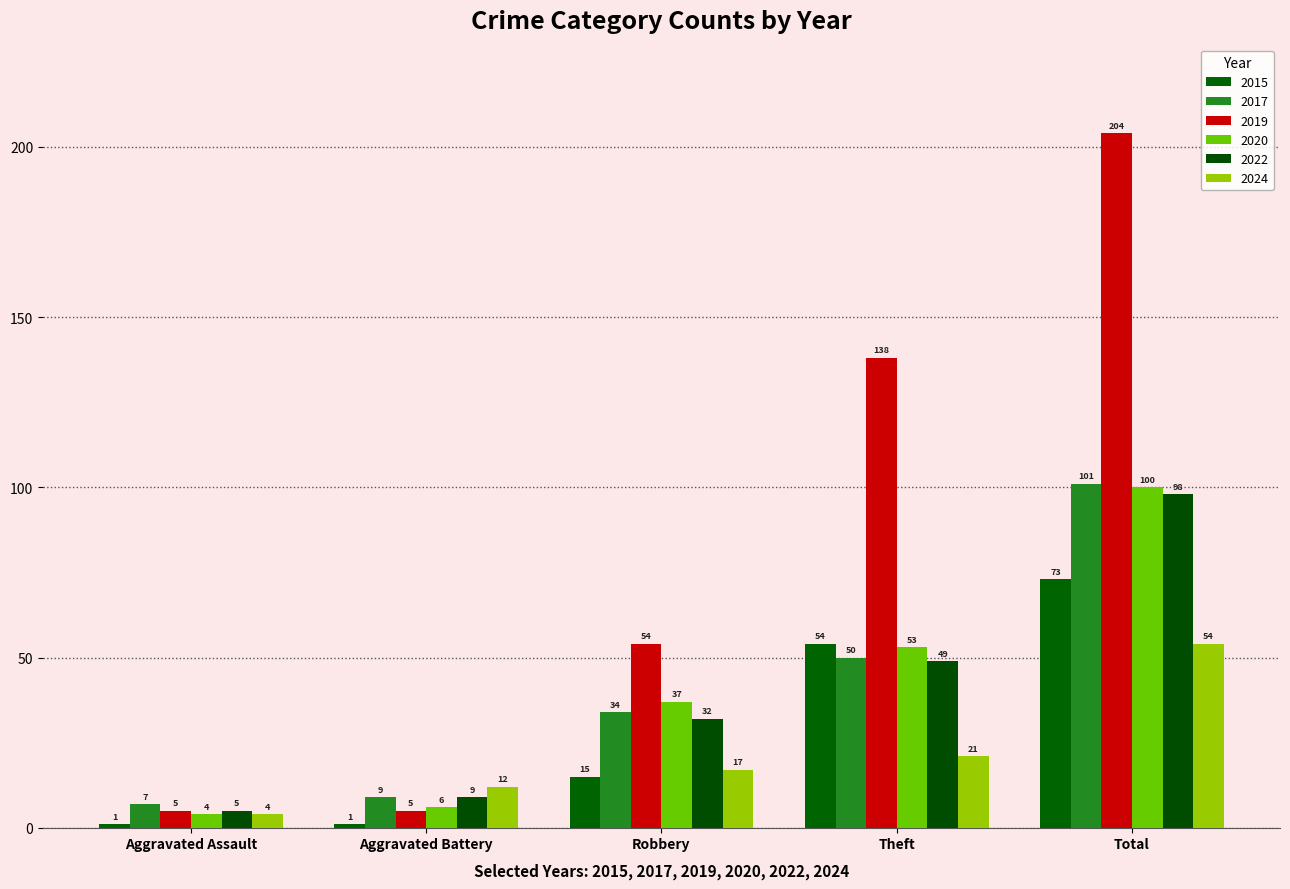

What is the average value of the 2017 series?

40